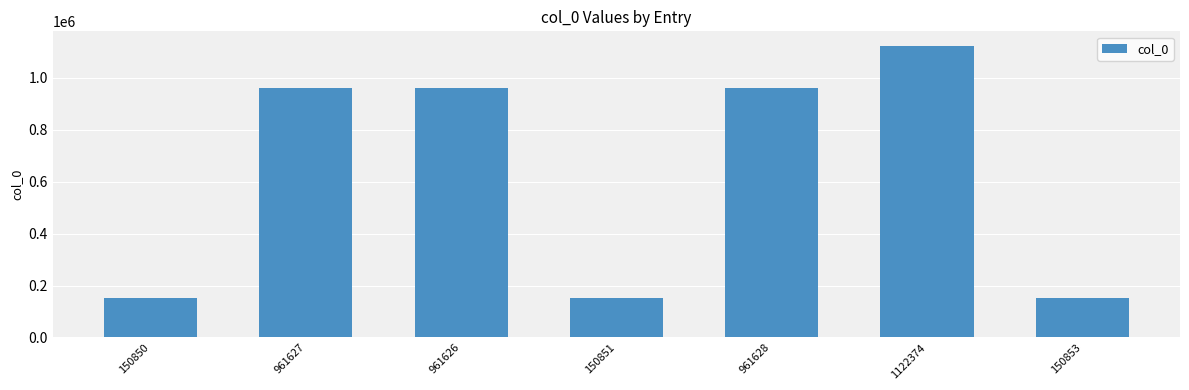

True or false: the data shows 211302 at 150851.

False